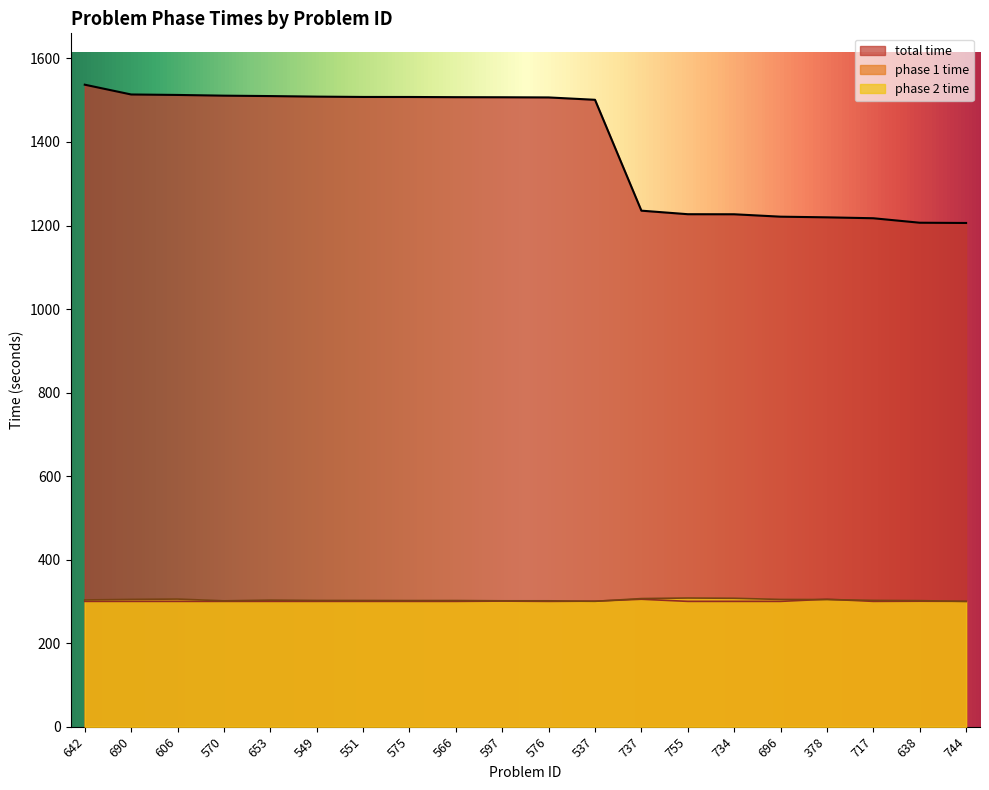

Reading right to left, what are all the values shown in this chart?

total time: 1206.0	1206.7	1217.4	1219.6	1221.1	1226.9	1227.1	1235.5	1501.0	1506.7	1507.1	1507.3	1507.7	1507.8	1508.6	1509.9	1510.9	1512.6	1513.7	1537.2
phase 1 time: 300.0	300.4	300.0	305.2	300.0	300.0	300.0	305.1	300.5	300.0	300.7	300.0	300.0	300.0	300.0	300.0	300.0	300.0	300.0	300.0
phase 2 time: 300.0	301.8	302.4	304.4	304.6	307.5	308.1	306.7	300.1	301.4	301.4	302.0	301.9	302.1	302.2	303.0	301.3	305.5	304.8	303.4